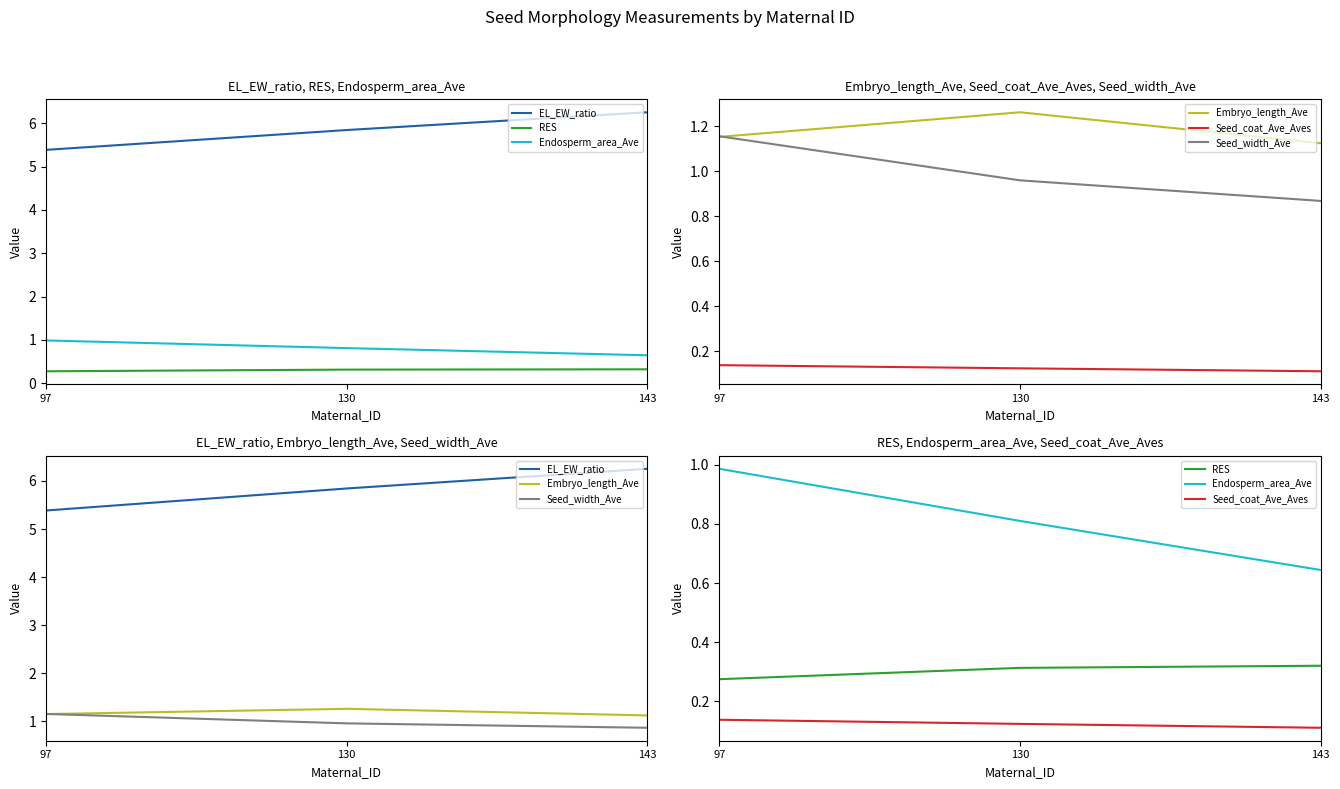

Rank the series by their maximum value, from lowest to highest.

Seed_coat_Ave_Aves, RES, Endosperm_area_Ave, Seed_width_Ave, Embryo_length_Ave, EL_EW_ratio